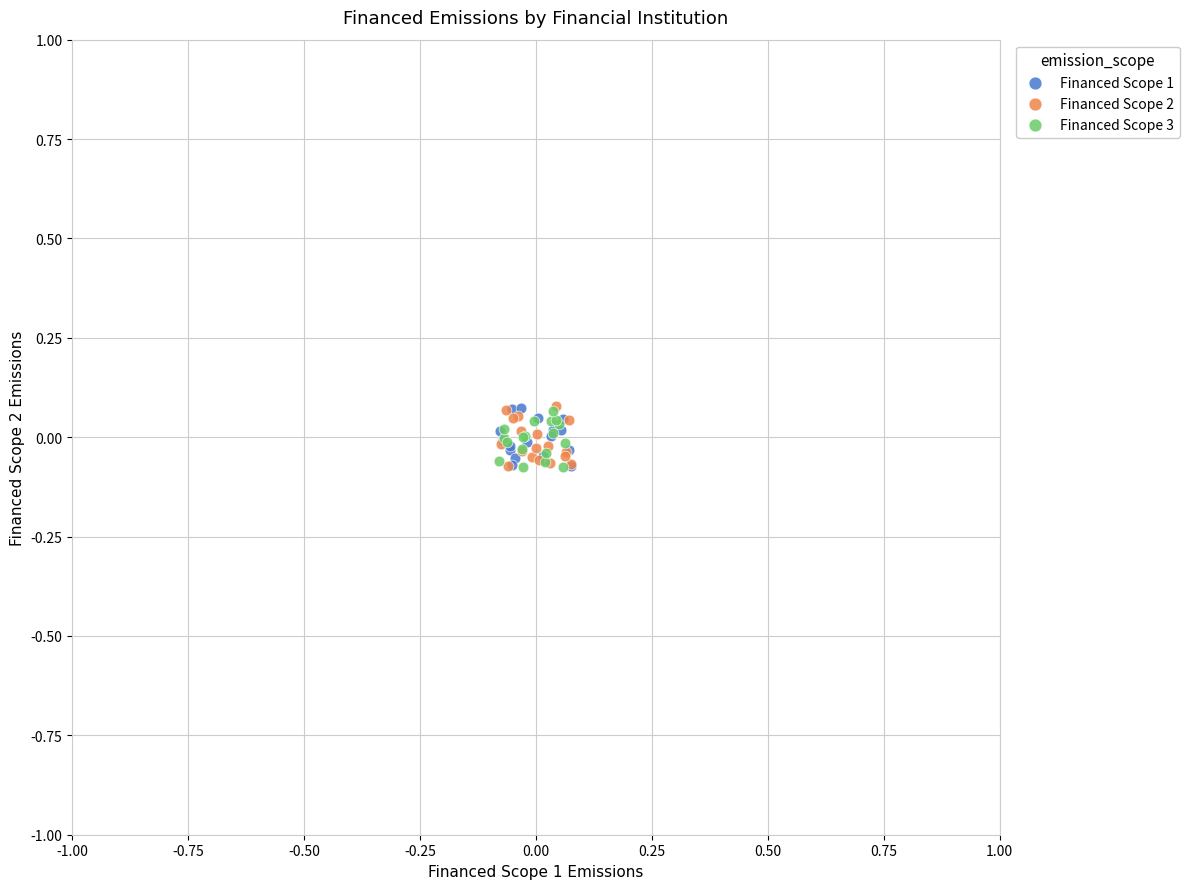

What are all the series names shown in the legend?

Financed Scope 1, Financed Scope 2, Financed Scope 3